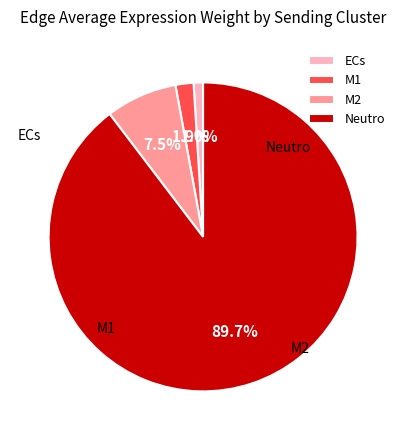

What percentage is NOT represented by ECs?

99.0%